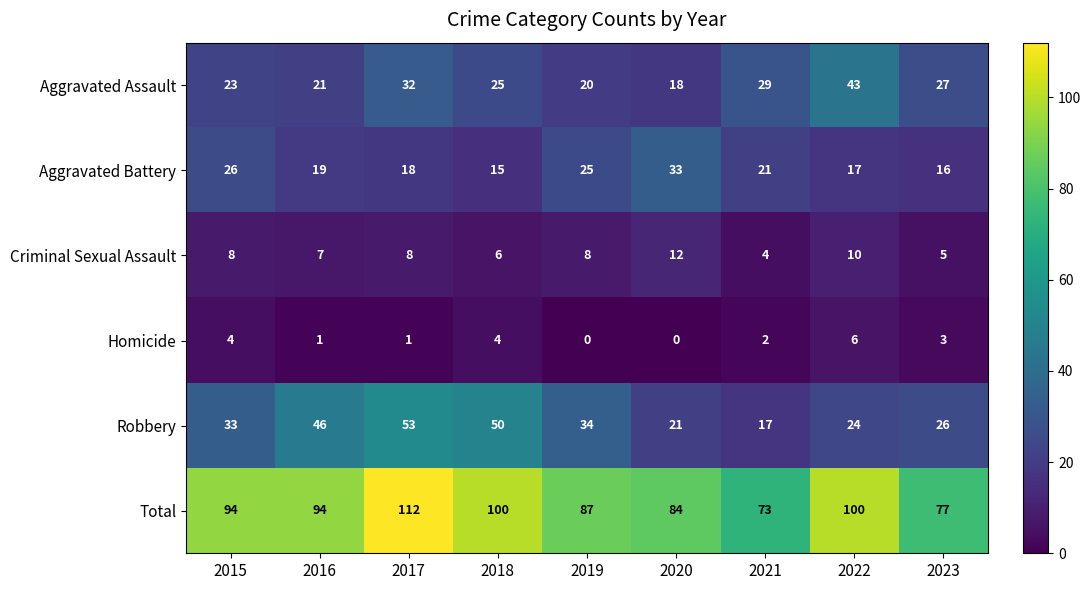

Where is Aggravated Assault nearest to the value 30?

2021